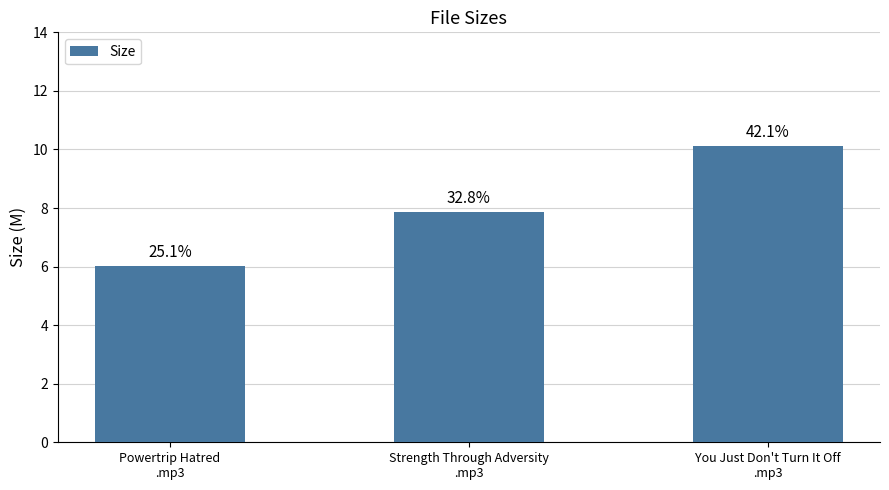

How many bars are there in total?

3